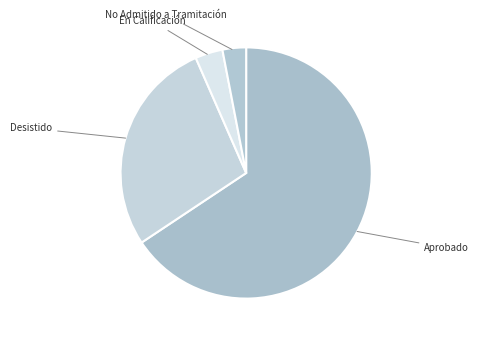

How many slices are in this pie chart?

4